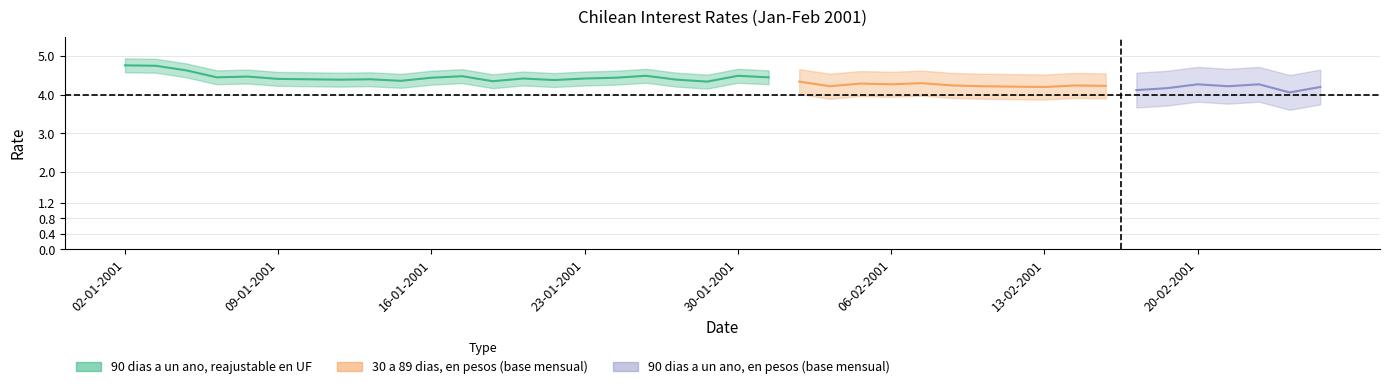

True or false: 90 dias a un ano, reajustable en UF and 90 dias a un ano, en pesos (base mensual) intersect in this chart.

False